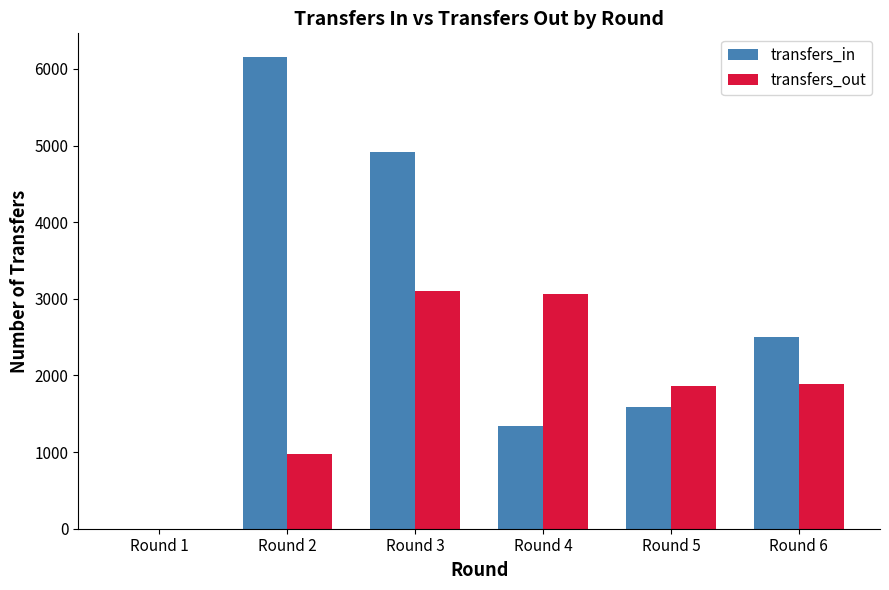

The transfers_in series shows 6156 at Round 2. True or false?

True